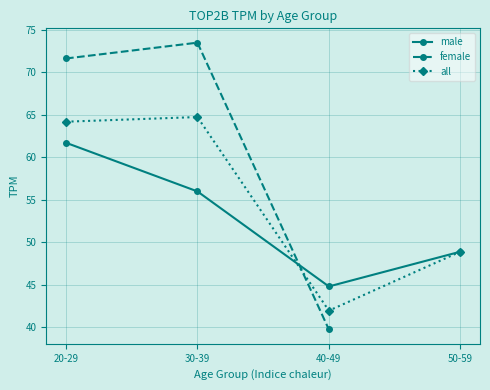

How many intersections are there between male and all?

1